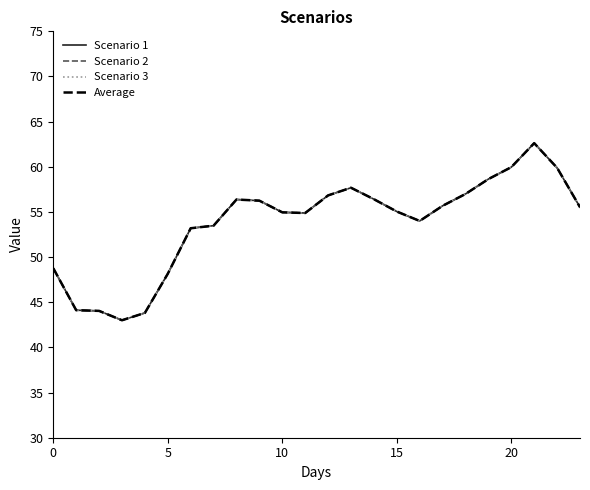

Where is Scenario 1 nearest to the value 52?

6